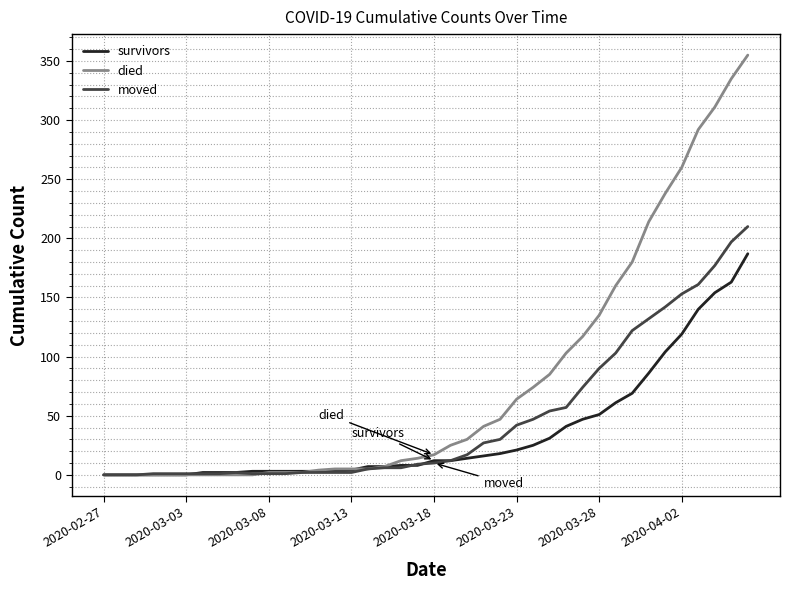

What is the highest value of the moved series?

210